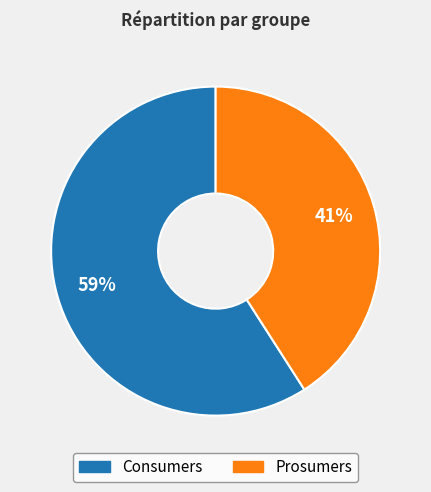

Rank the categories by value from lowest to highest.

Prosumers, Consumers